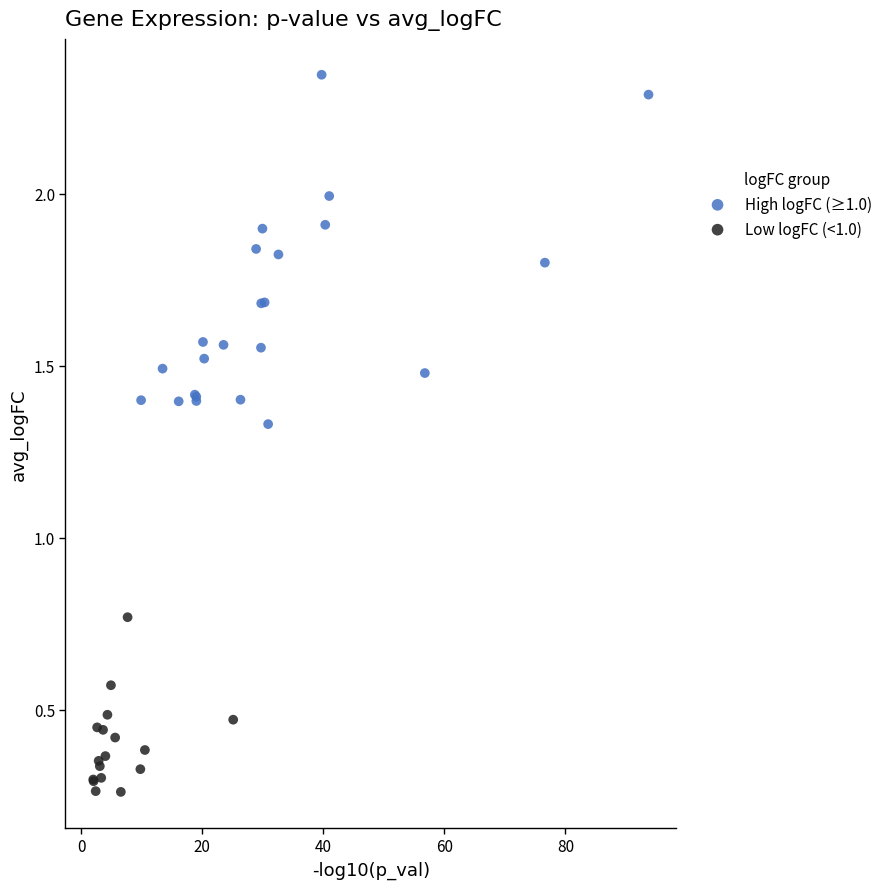

Which series has the widest spread of Y values?

High logFC (≥1.0)